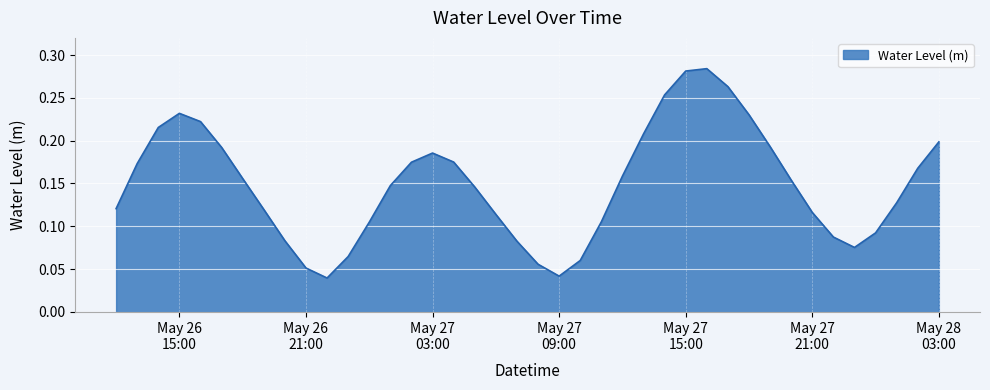

How many lines are shown in the chart?

1